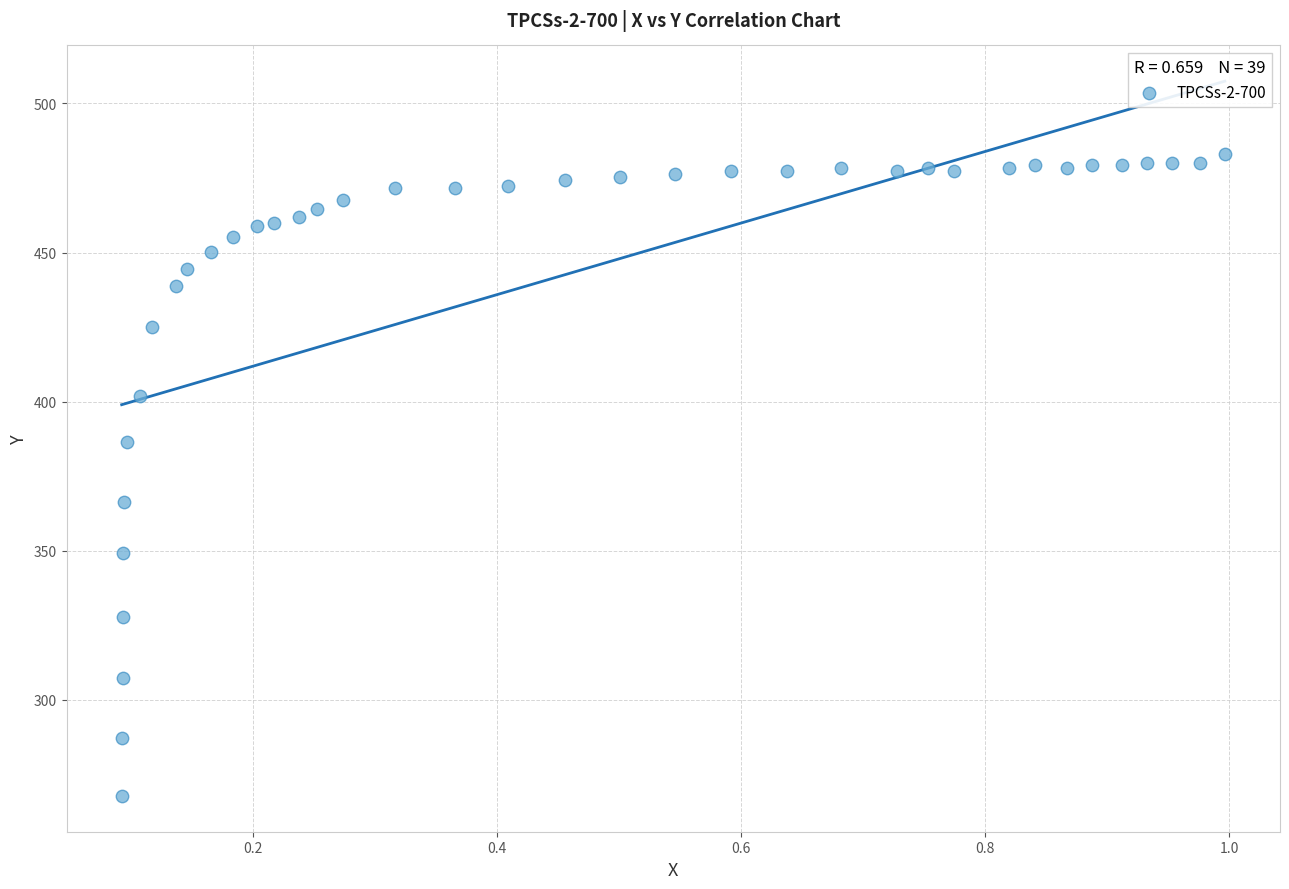

What Y value in the scatter plot is closest to 375?

366.2